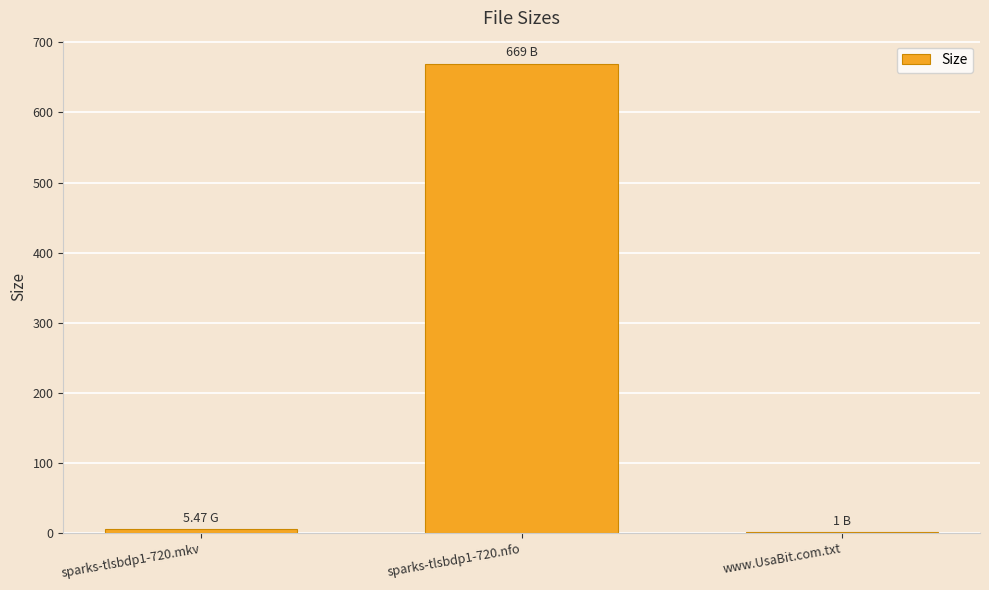

The value at sparks-tlsbdp1-720.nfo is 669.0. True or false?

True